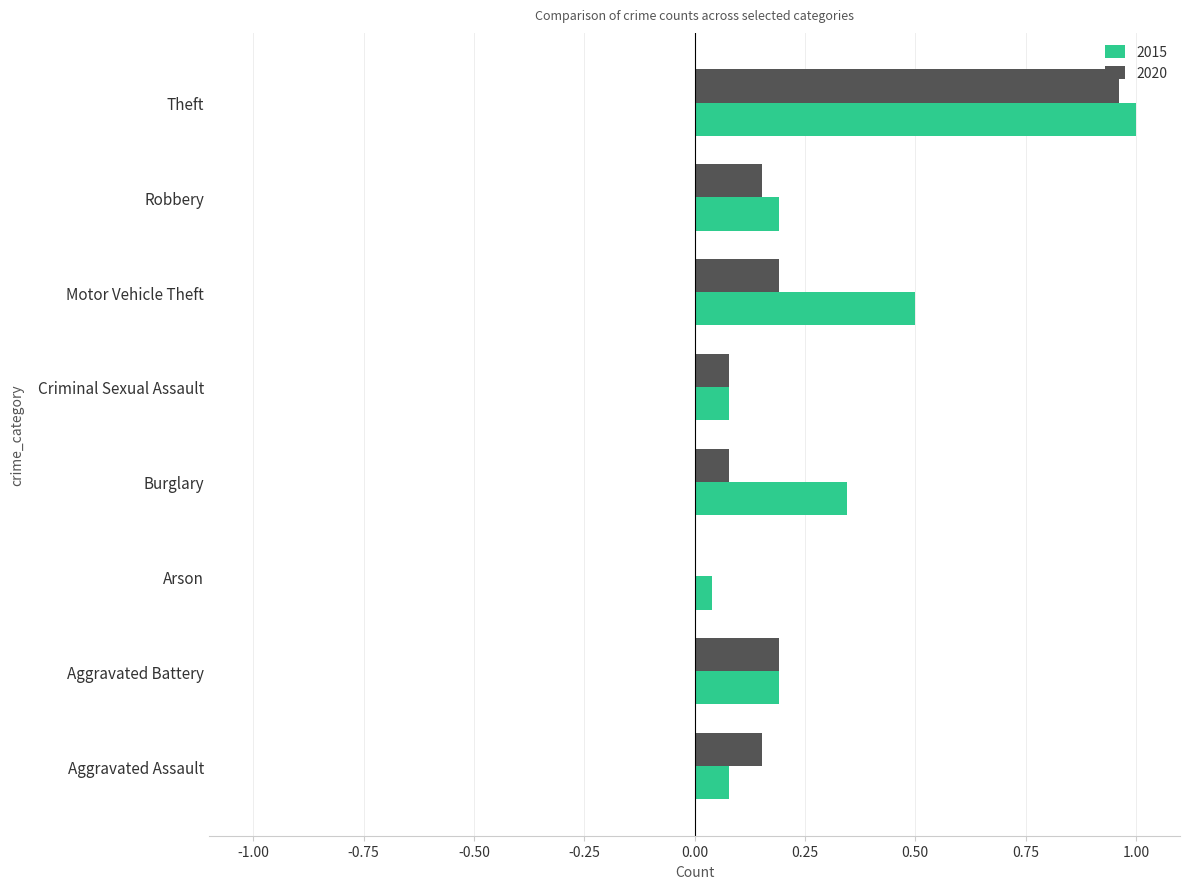

The 2020 series shows 0.1 at Motor Vehicle Theft. True or false?

False